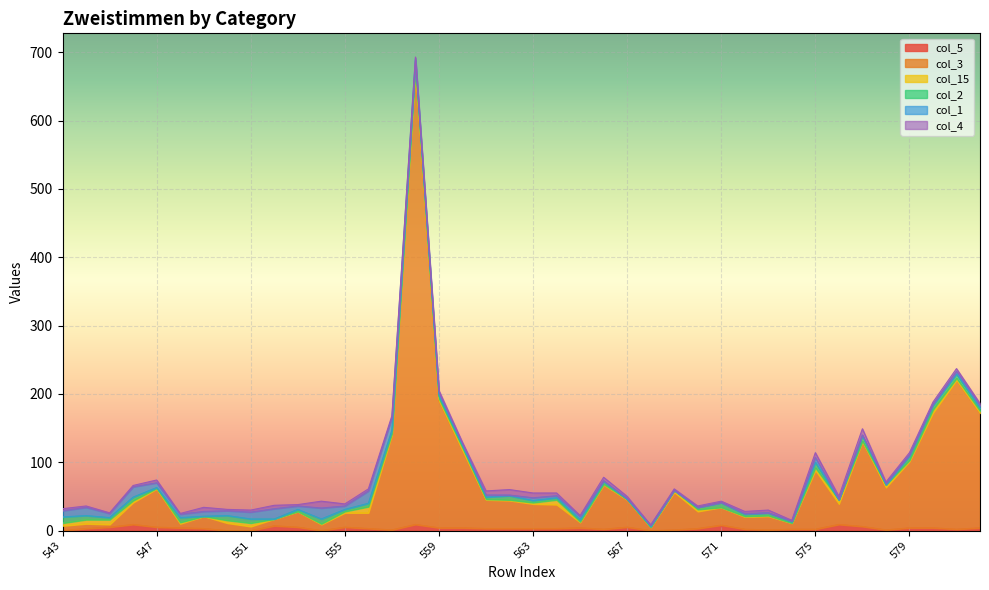

What is the value of the col_5 point at the 15th from the left?

1